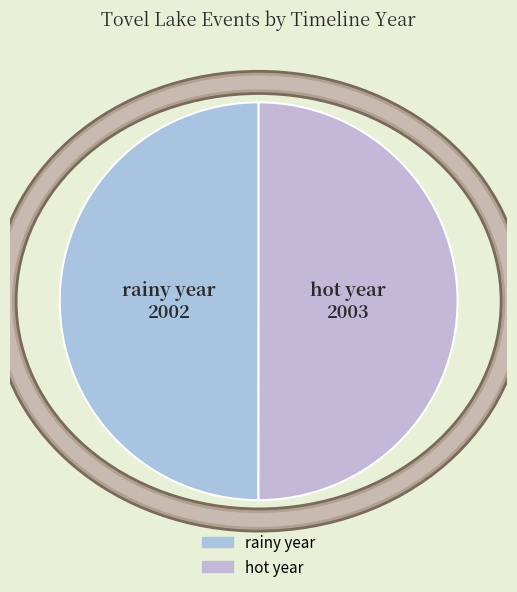

Combined, do rainy year and hot year account for over 50%?

Yes